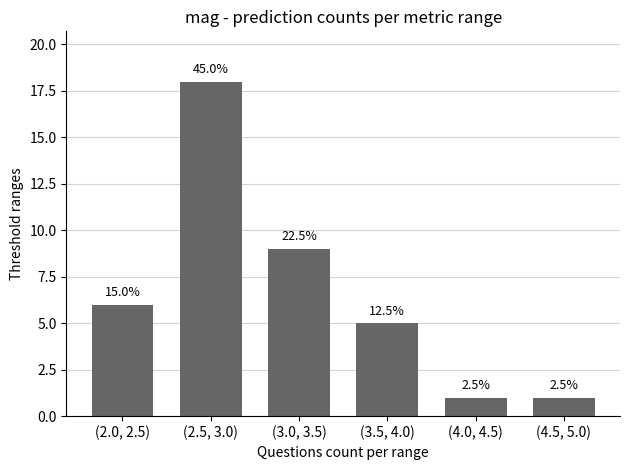

Are the bars horizontal?

No